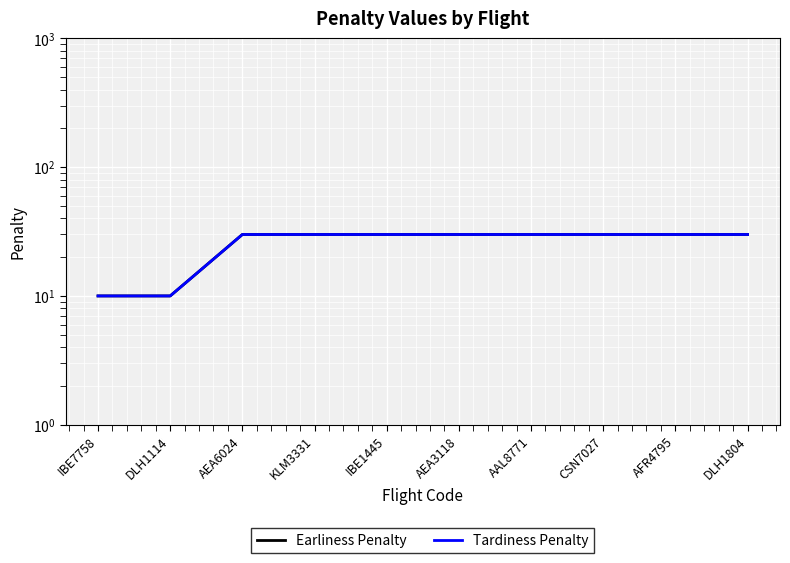

What is the sum of all Tardiness Penalty values?

260